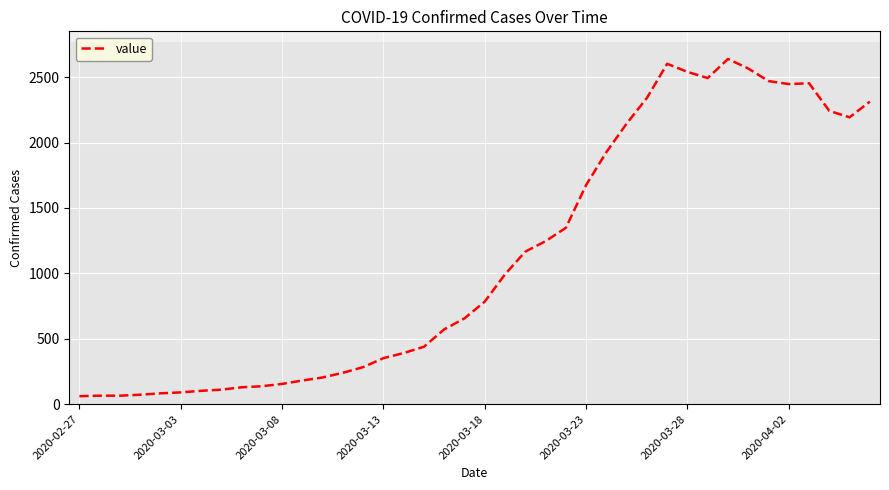

What is the difference between the maximum and minimum values?

2578